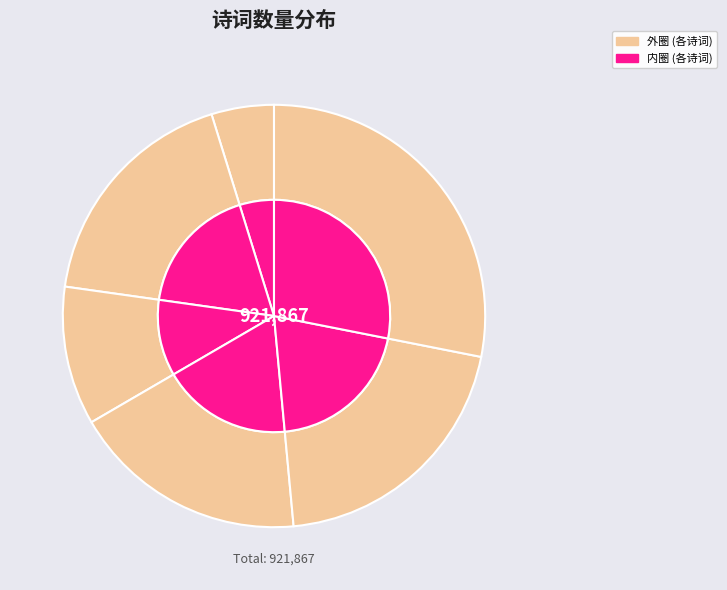

To the nearest percent, what percentage of the pie is 秋日·照水疏林万木苍?

28%